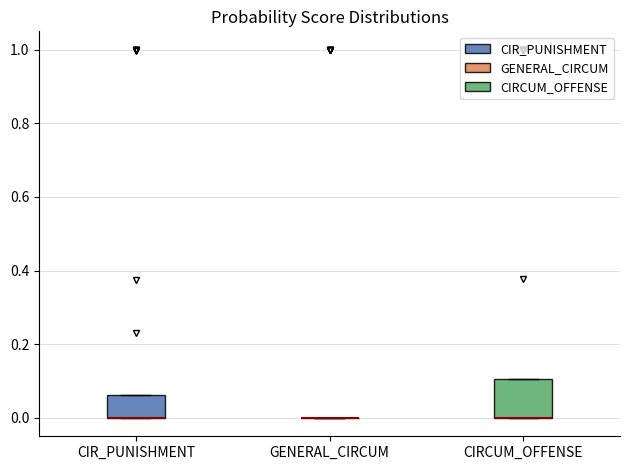

Which box is the tallest, from its lower edge to its upper edge?

CIRCUM_OFFENSE